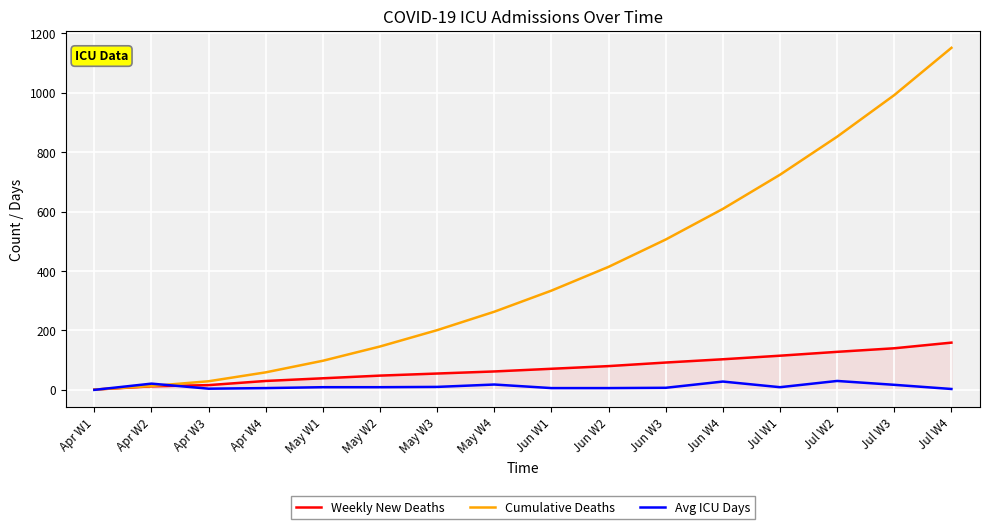

At which label is Cumulative Deaths closest to 576?

Jun W4